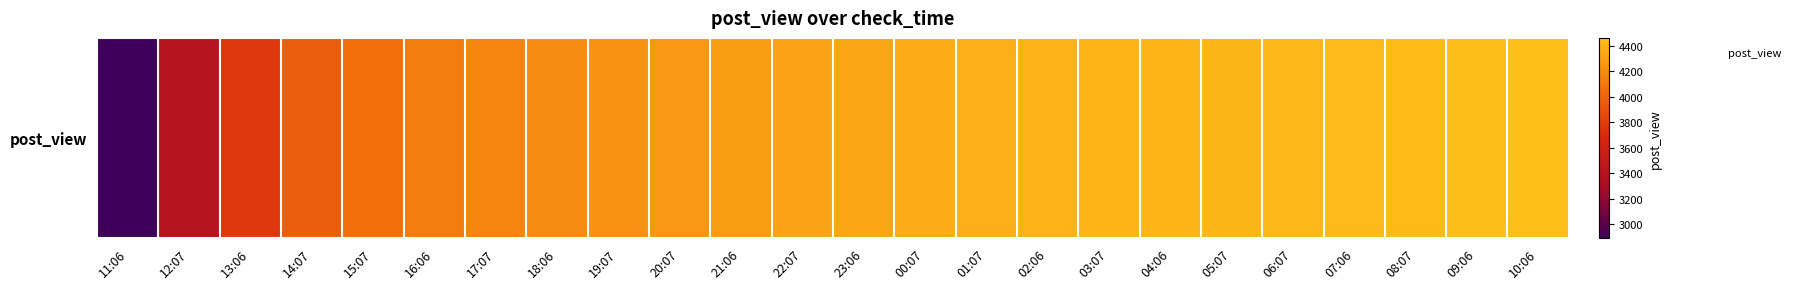

What is the sum of all values?

100571